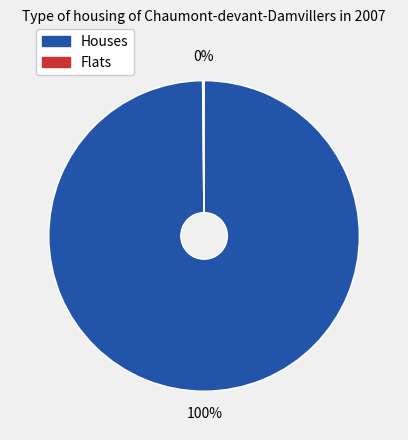

To the nearest percent, what is the difference between the largest and smallest slice percentages?

100%